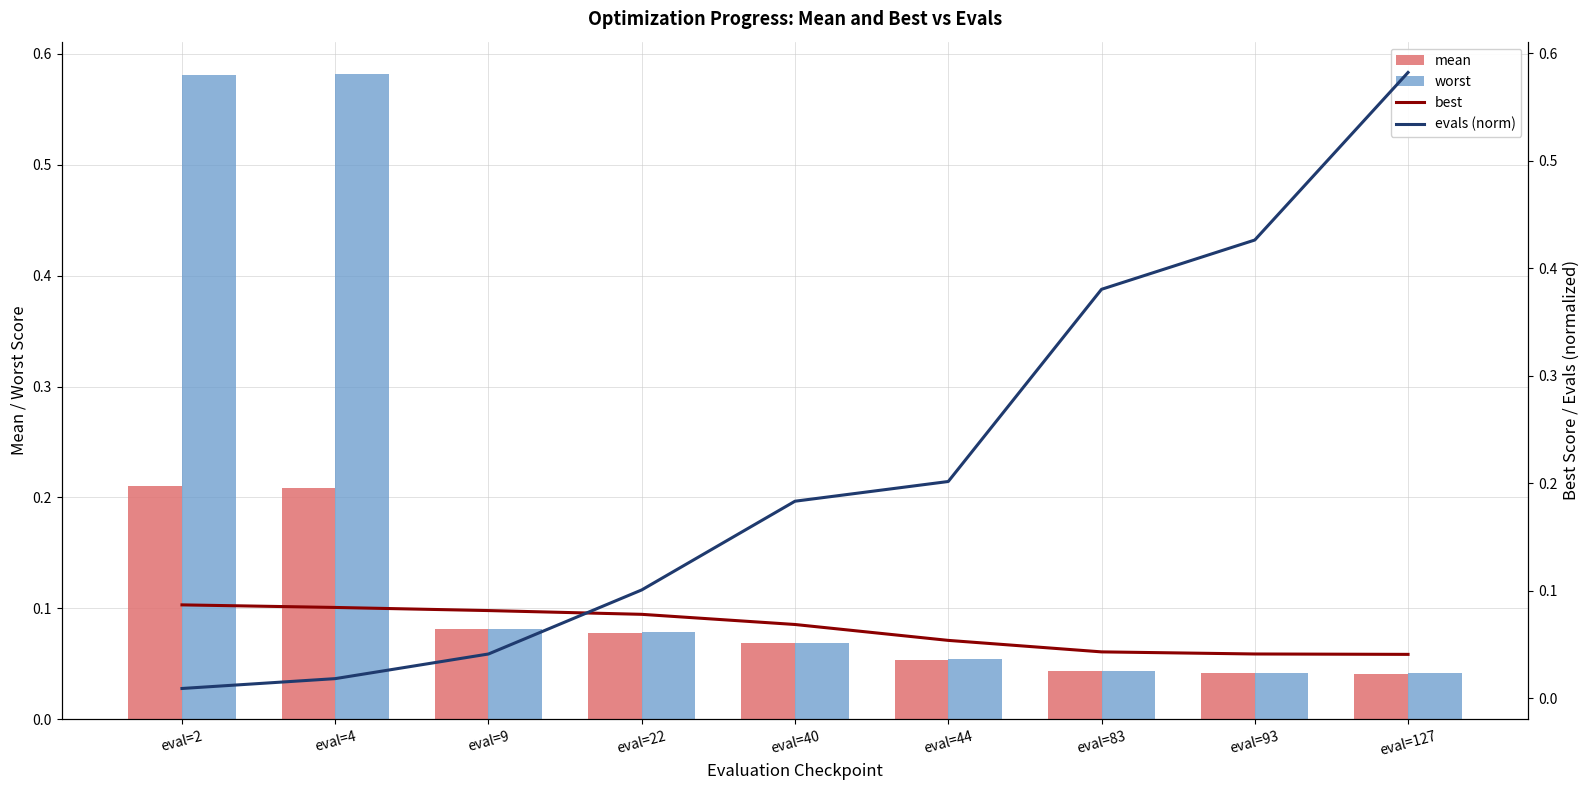

What is the average value of the best series?

0.1